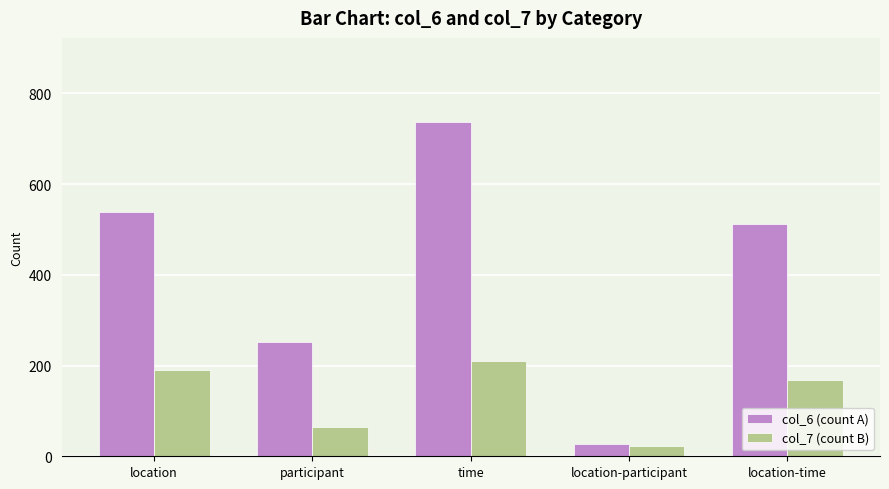

What is the sum of all col_6 (count A) values?

2069